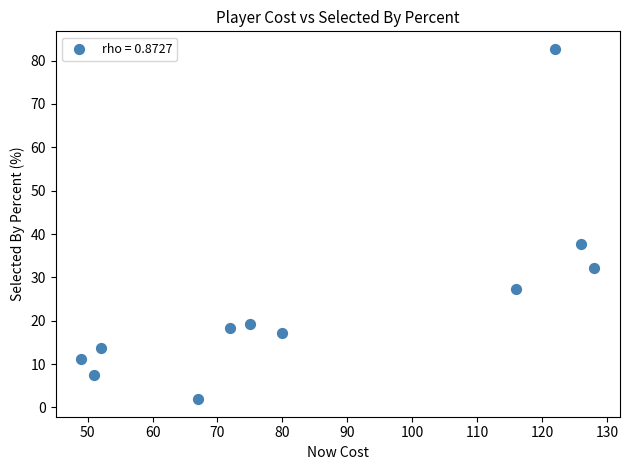

What is the range of X values (max minus min)?

79.0